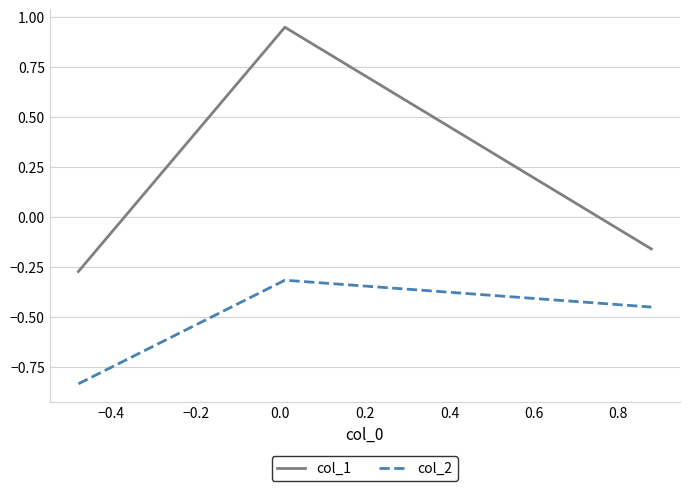

List the series in order of their peak value, highest first.

col_1, col_2